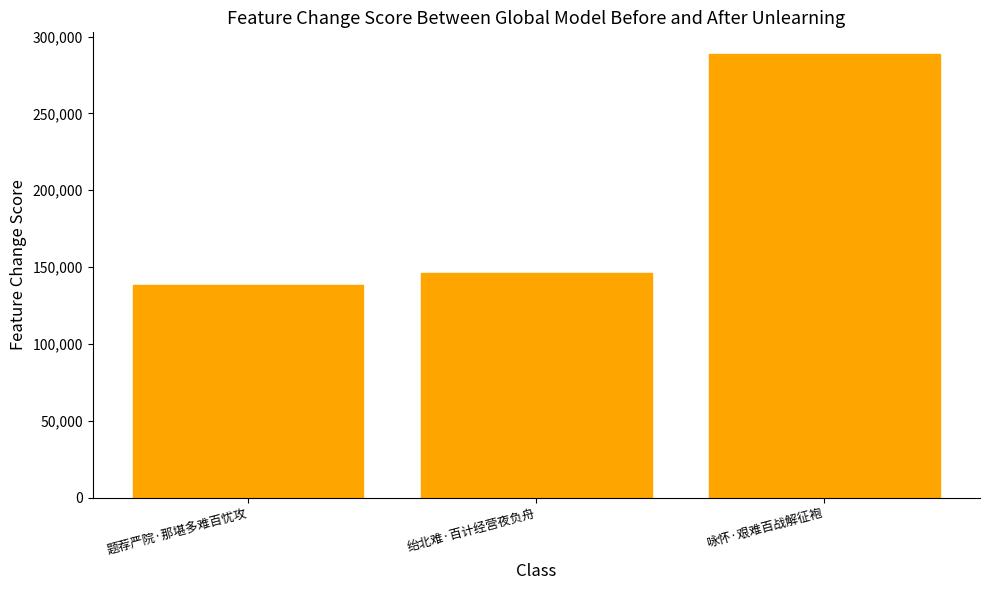

Which category has the highest value across all series?

咏怀·艰难百战解征袍